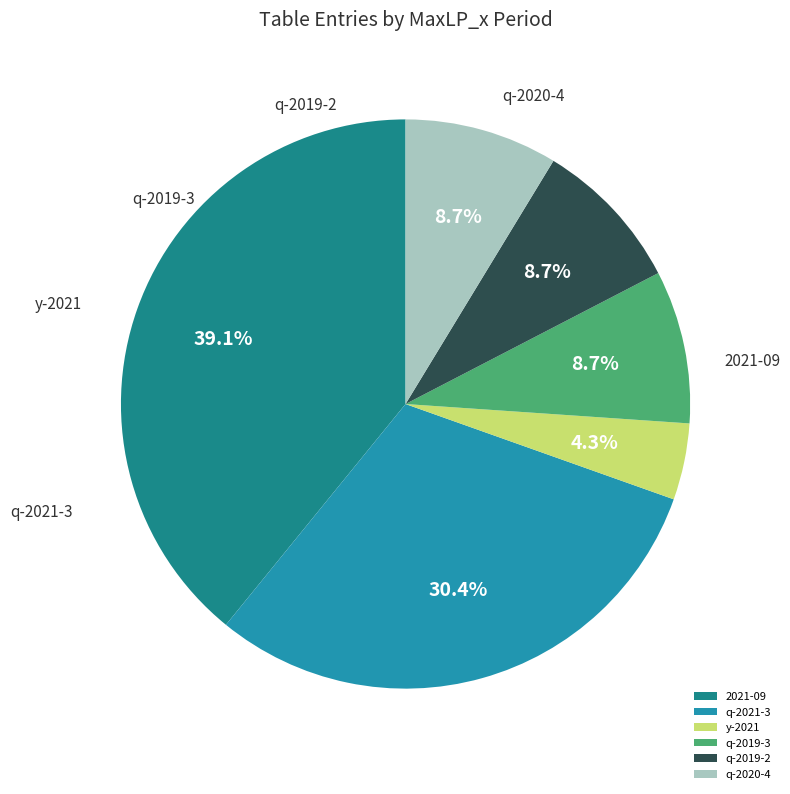

Count the number of slices in the pie.

6